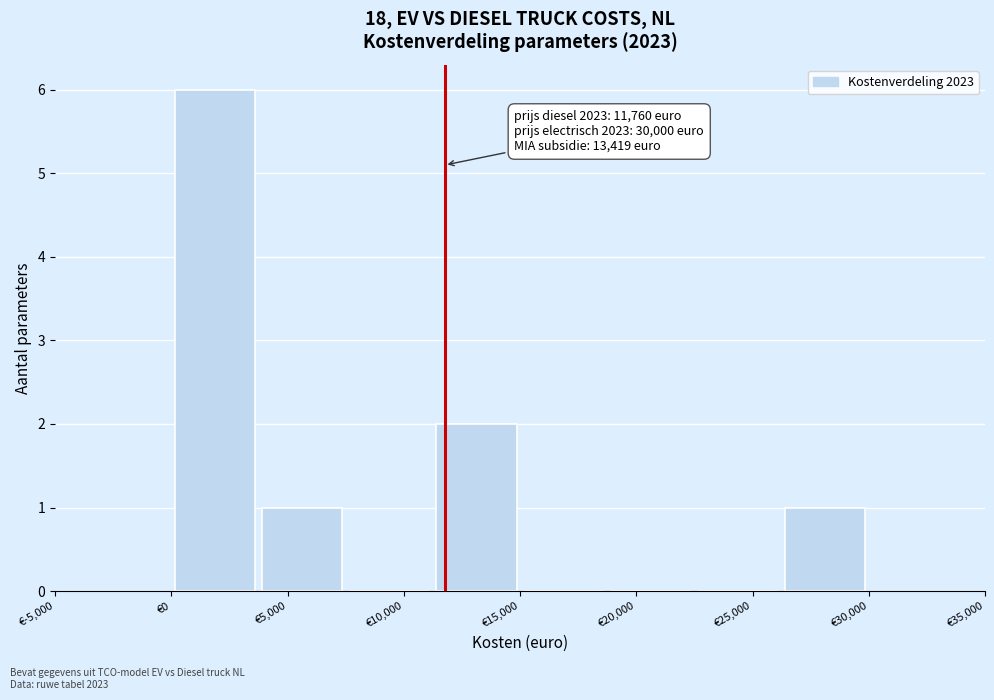

Which range on the x-axis has the tallest bar?

0 to 3750